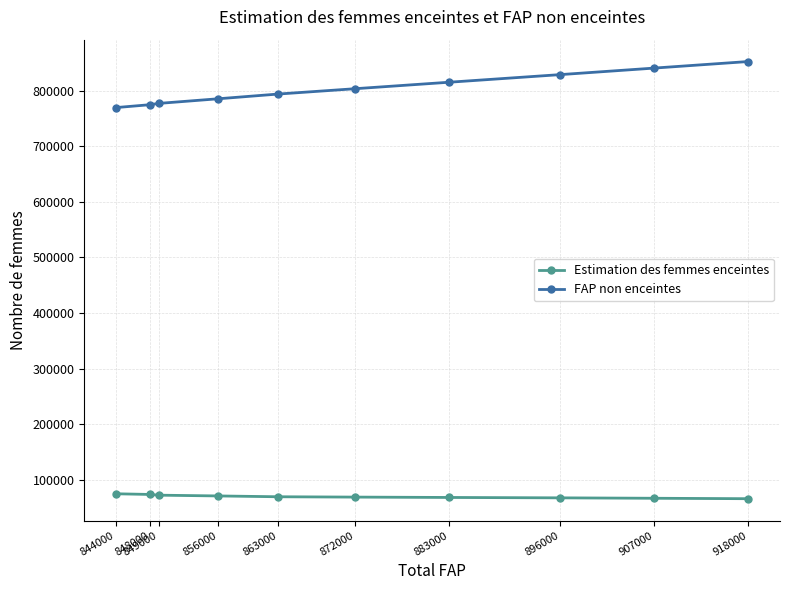

Does the chart have visible grid lines?

Yes